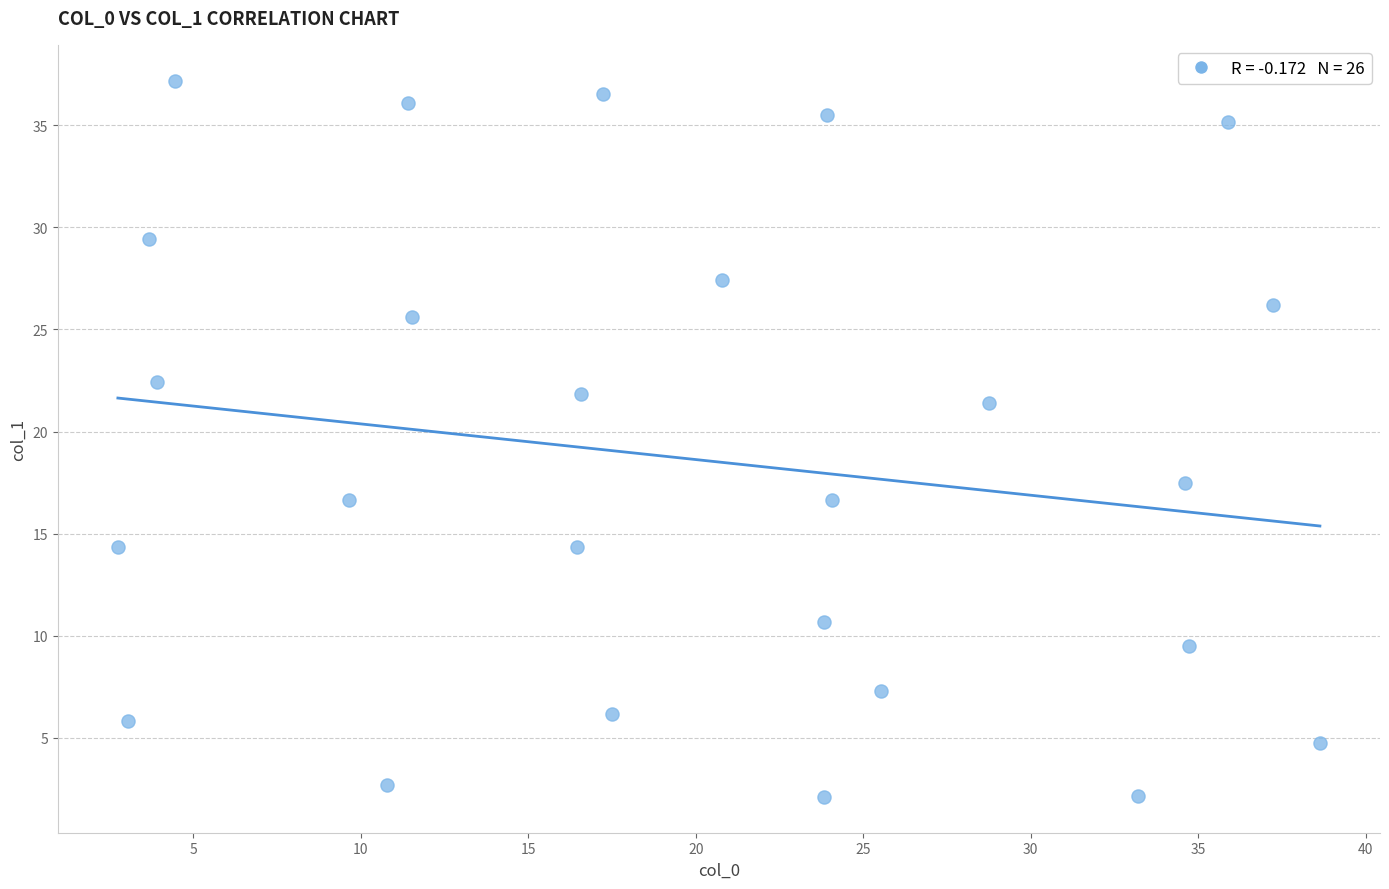

What is the range of X values (max minus min)?

35.9